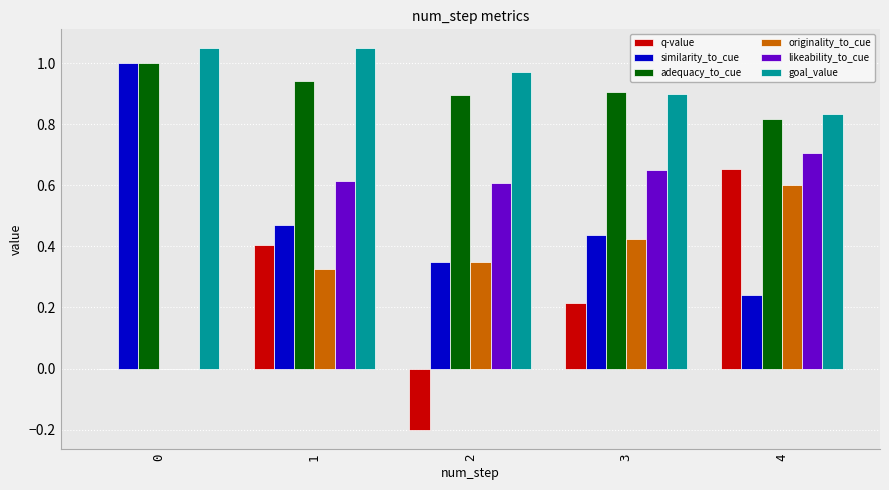

What is the sum of all goal_value values?

4.8